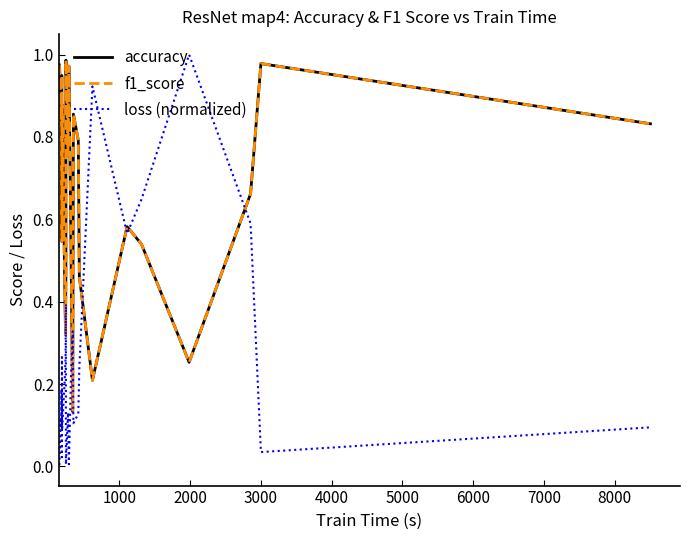

Reading right to left, extract all data points from this chart.

accuracy: 0.8	1.0	0.7	0.3	0.5	0.6	0.2	0.5	0.8	0.9	0.1	0.5	1.0	0.8	1.0	0.5	0.3	0.5	0.9	0.5	0.9	0.9	0.8	0.9	1.0	1.0
f1_score: 0.8	1.0	0.7	0.3	0.5	0.6	0.2	0.5	0.8	0.9	0.1	0.5	1.0	0.8	1.0	0.5	0.3	0.5	0.9	0.5	0.9	0.9	0.8	0.9	1.0	1.0
loss (normalized): 0.1	0.0	0.6	1.0	0.6	0.6	0.9	0.2	0.1	0.1	0.3	0.2	0.0	0.1	0.0	0.4	0.3	0.2	0.1	0.3	0.0	0.2	0.1	0.1	0.0	0.0